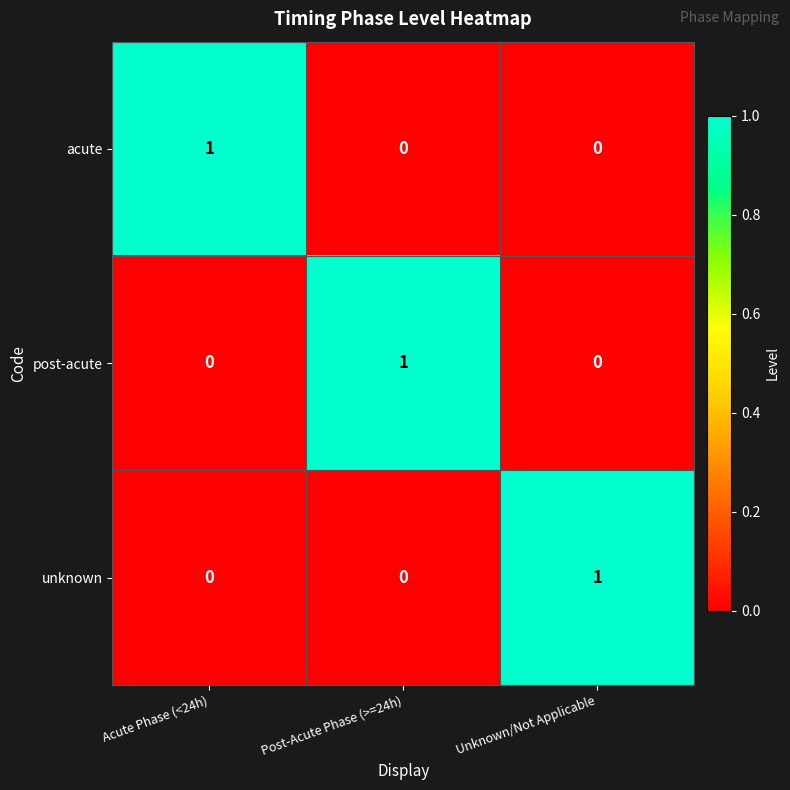

Reading left to right, extract all data points from this chart.

acute: Acute Phase (<24h)=1	Post-Acute Phase (>=24h)=0	Unknown/Not Applicable=0
post-acute: Acute Phase (<24h)=0	Post-Acute Phase (>=24h)=1	Unknown/Not Applicable=0
unknown: Acute Phase (<24h)=0	Post-Acute Phase (>=24h)=0	Unknown/Not Applicable=1